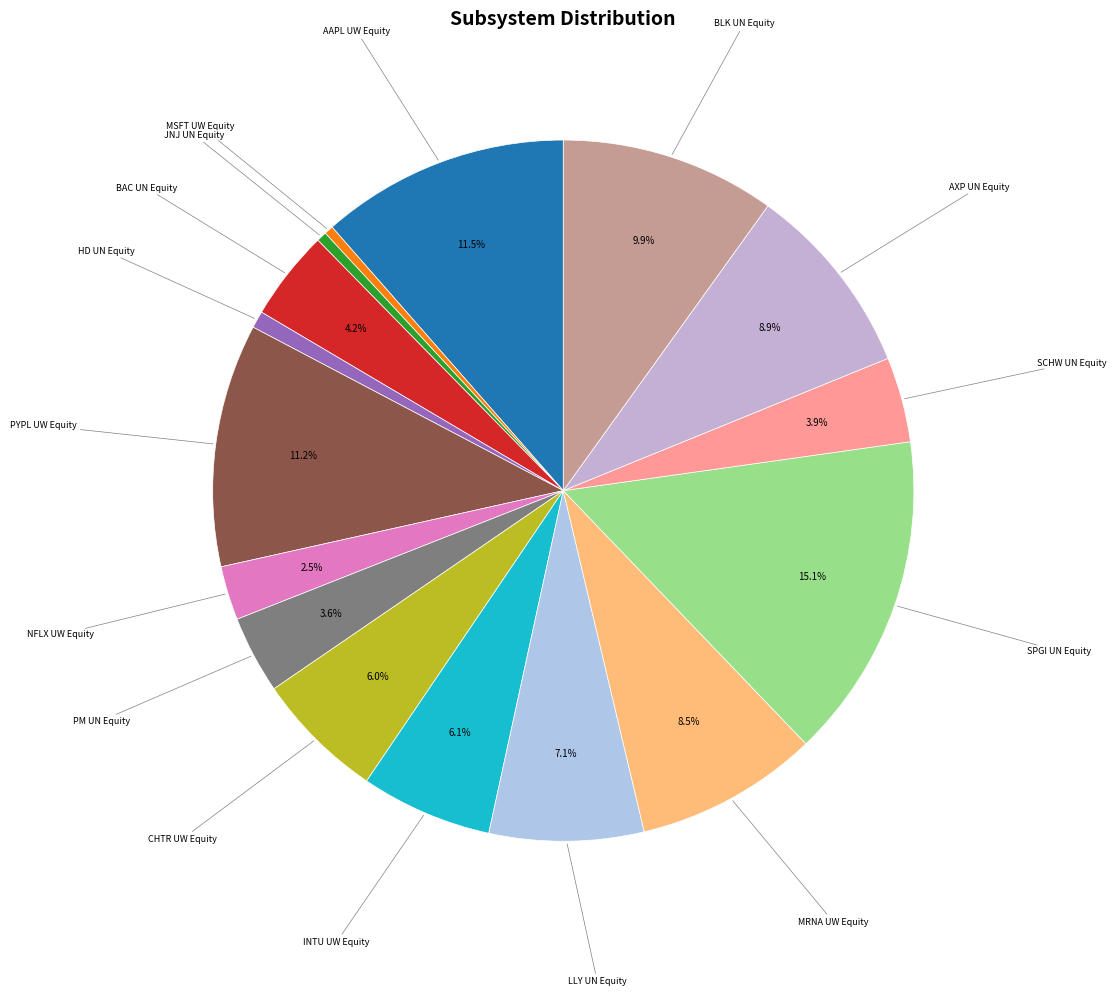

To the nearest percent, what is the difference between the largest and smallest slice percentages?

15%